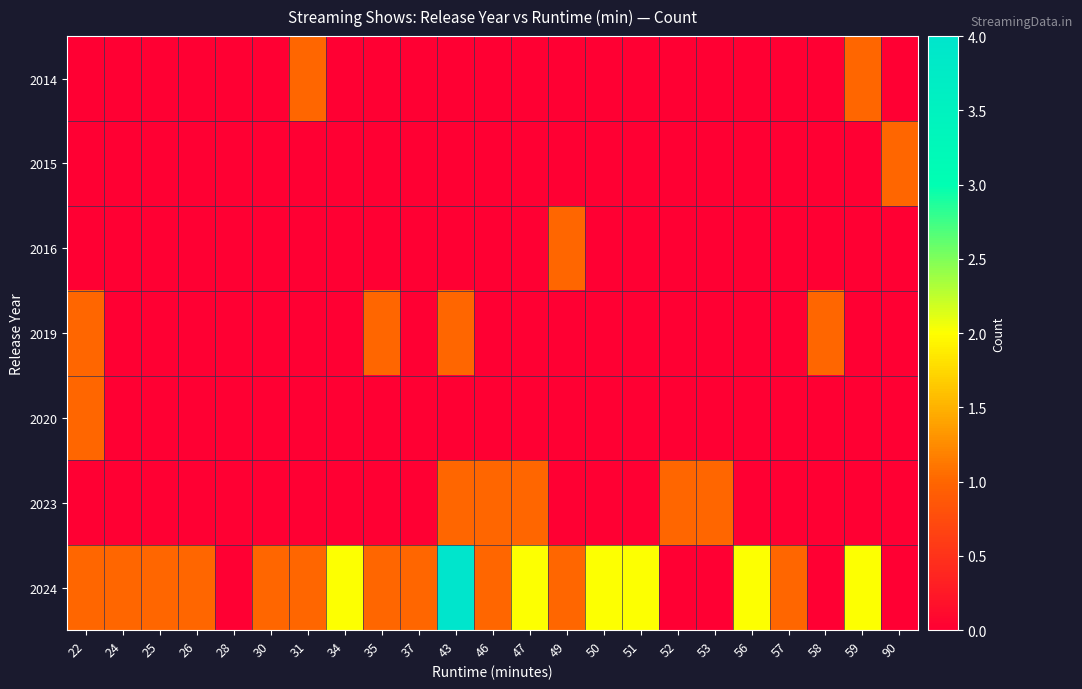

Which series has the widest spread of values?

2024